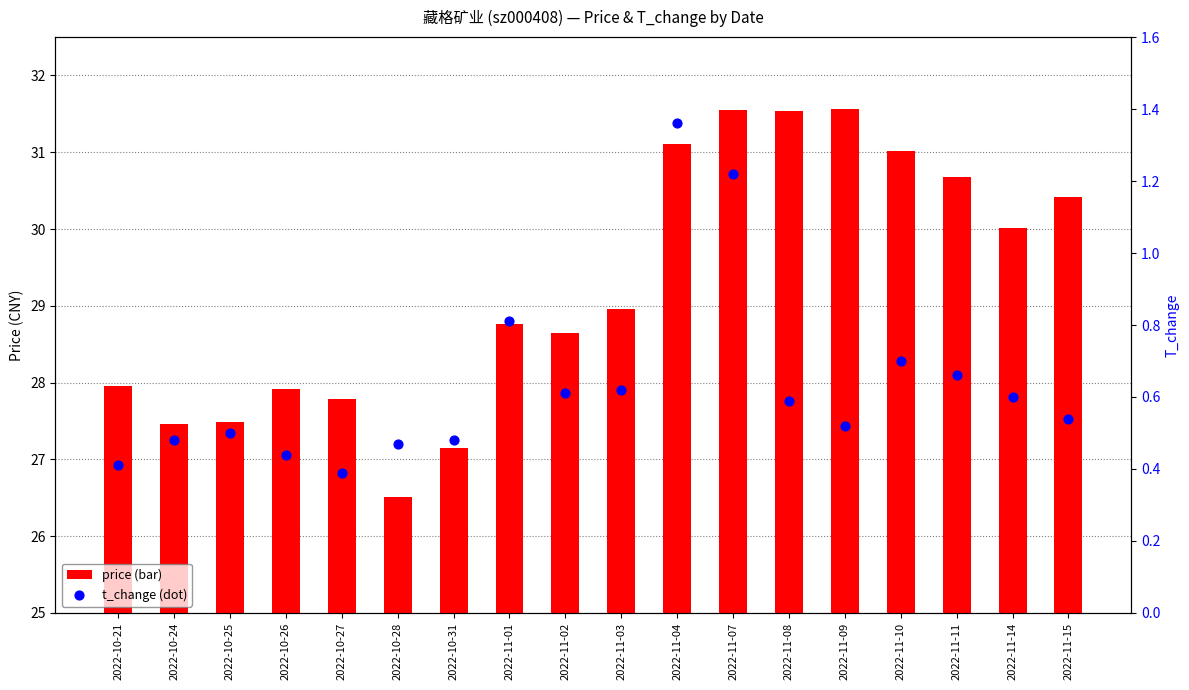

Which series has the largest total across all categories?

price